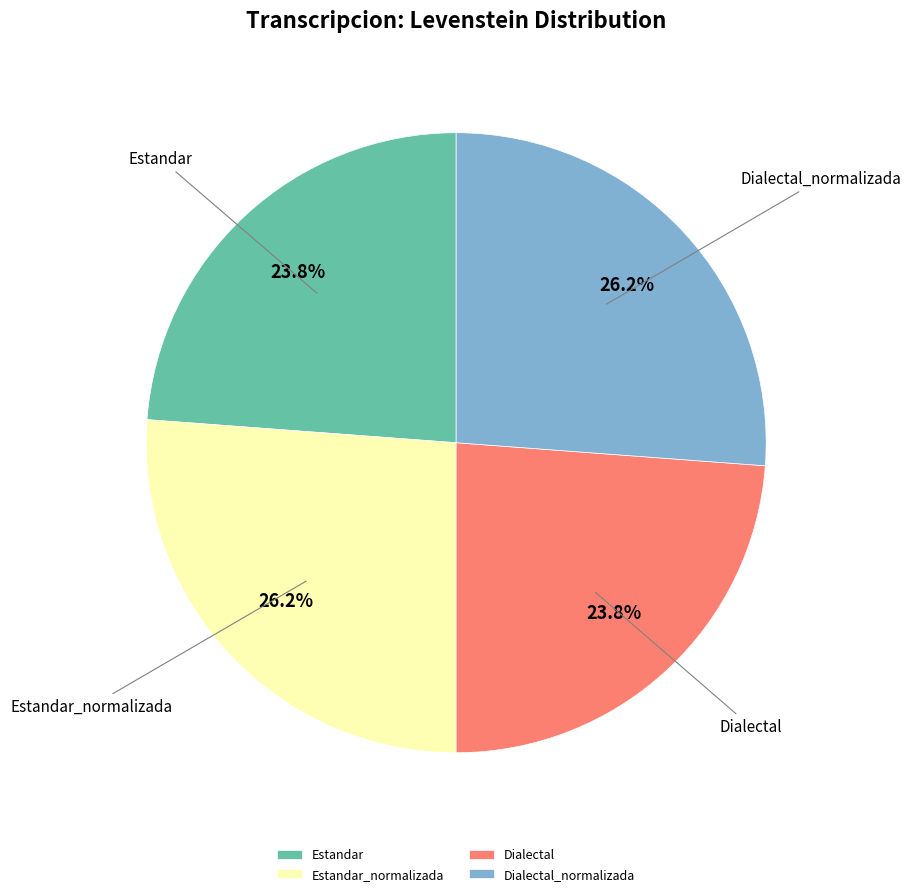

True or false: Dialectal accounts for 24% of the total.

True